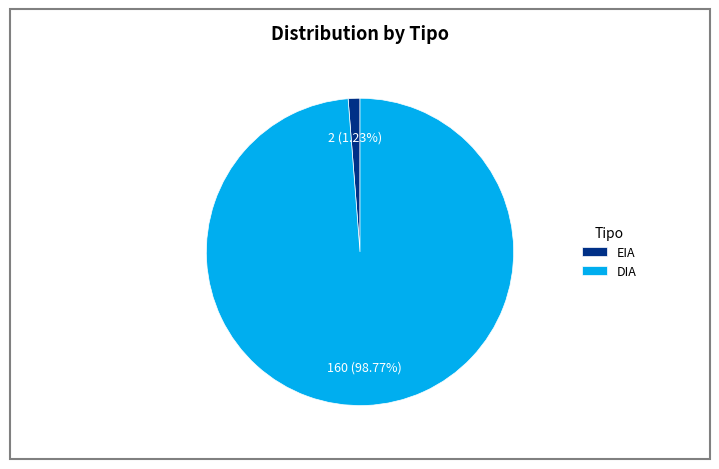

To the nearest percent, what is the average slice percentage?

50%